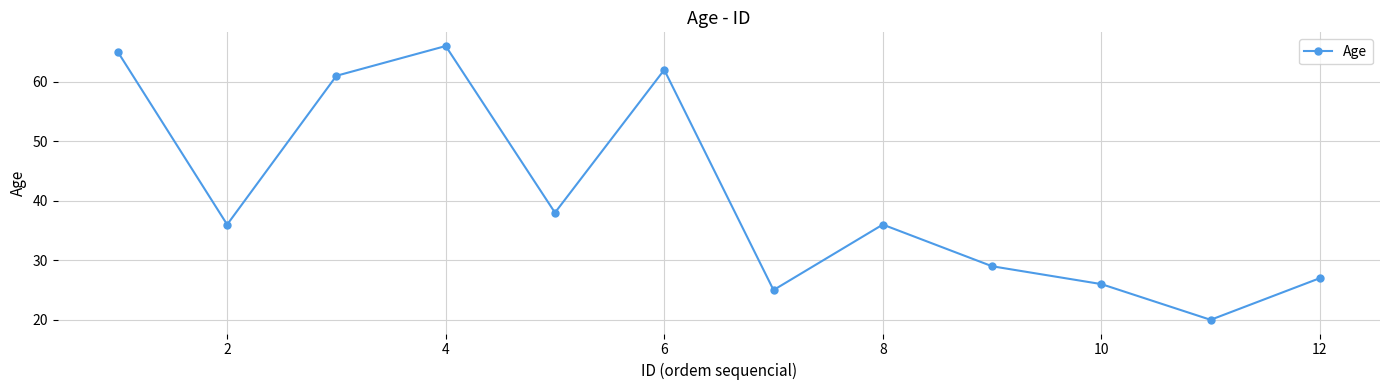

What is the greatest value displayed?

66